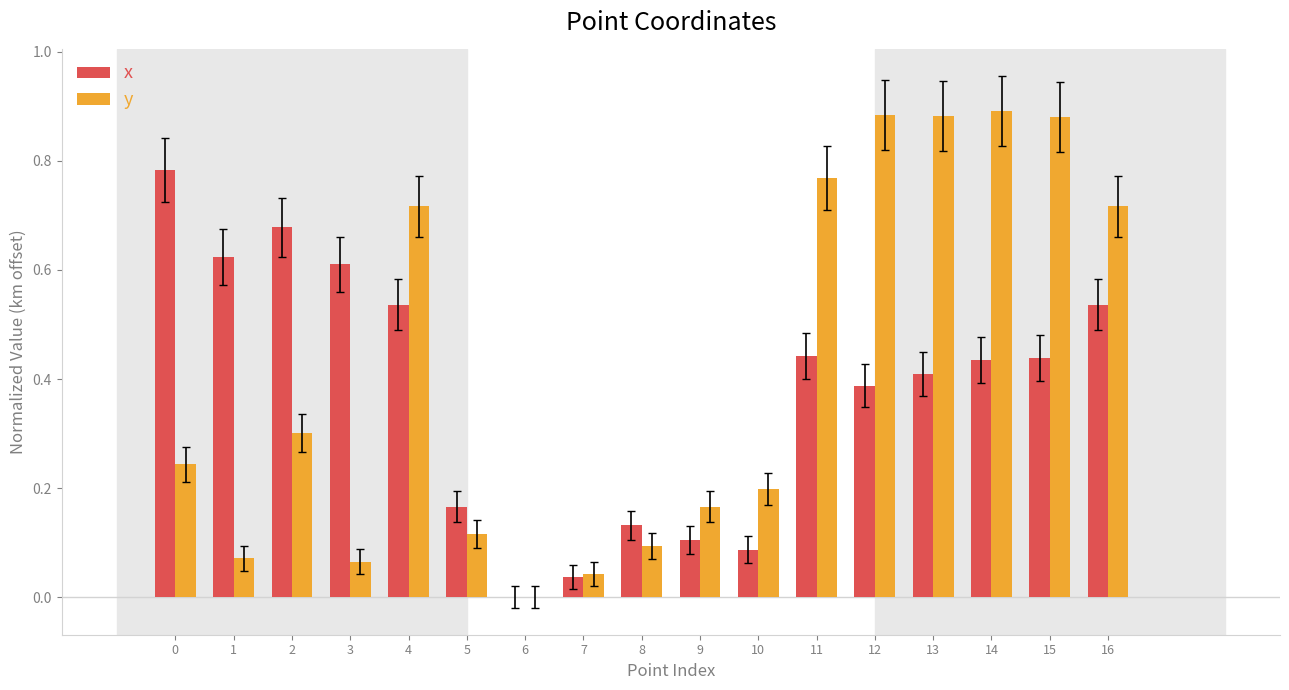

The value of x at 13 is 0.1. True or false?

False